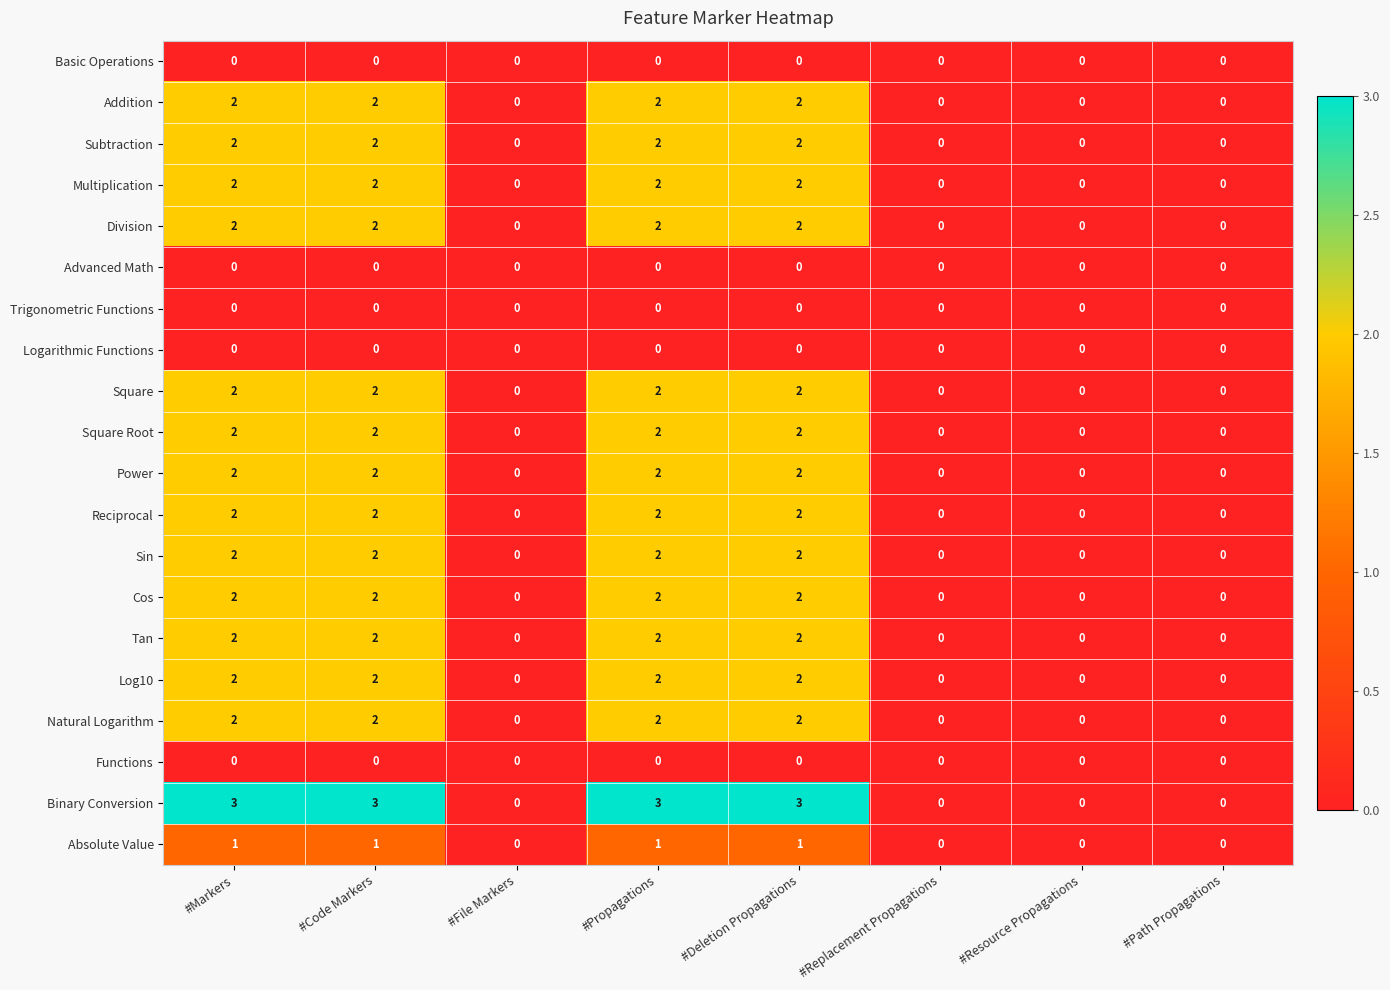

At how many categories does at least one series exceed 1?

4